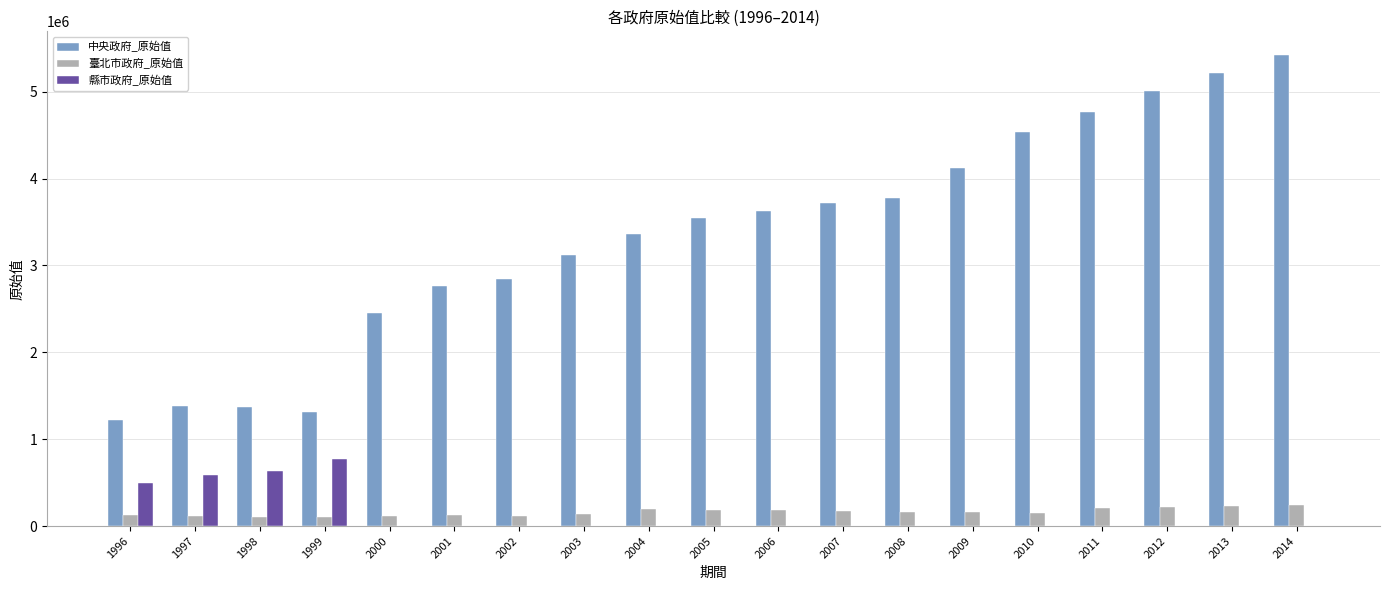

Are the bars grouped side by side (vs. stacked)?

Yes